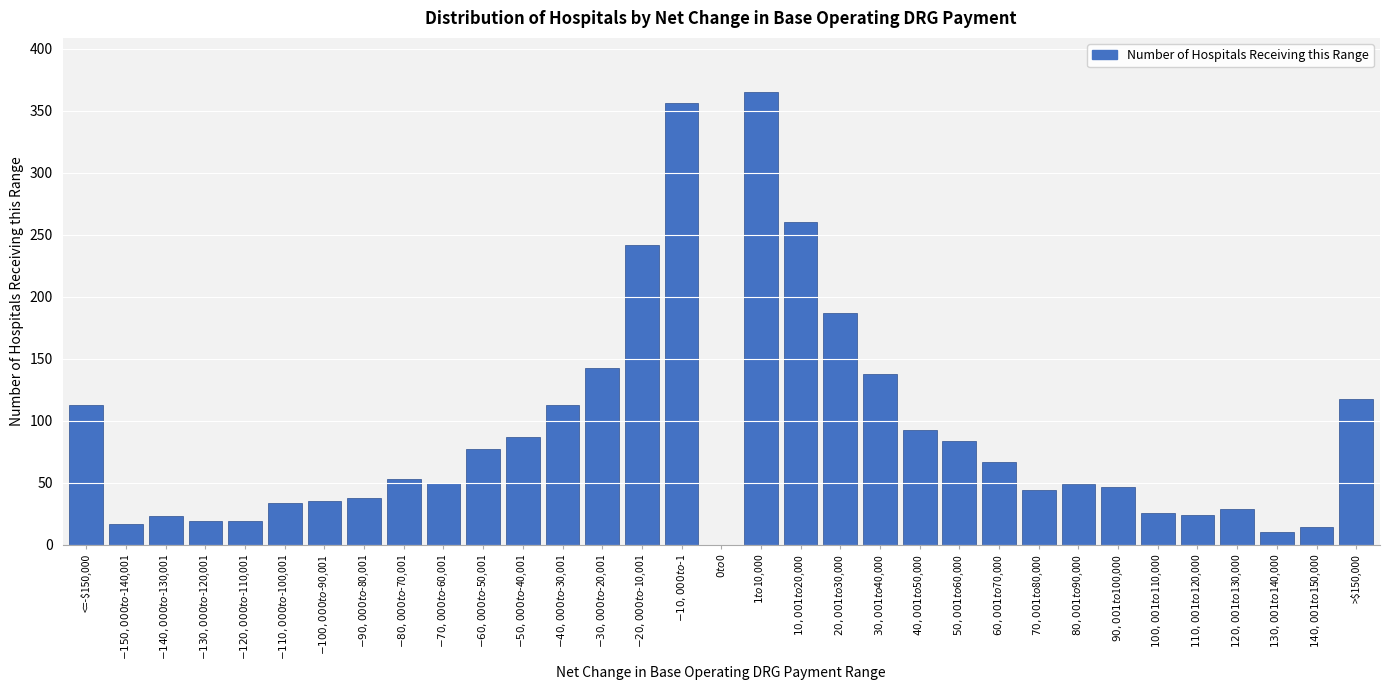

What is the greatest value displayed?

365